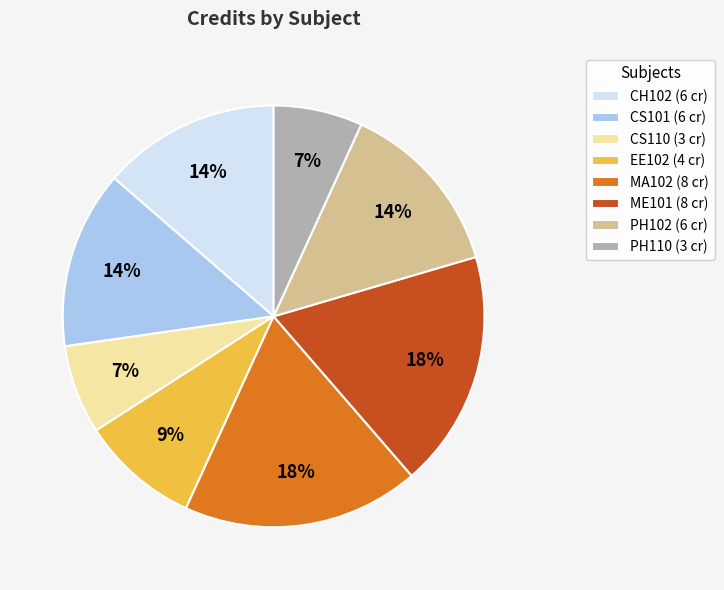

To the nearest percent, what is the difference between the largest and smallest slice percentages?

11%